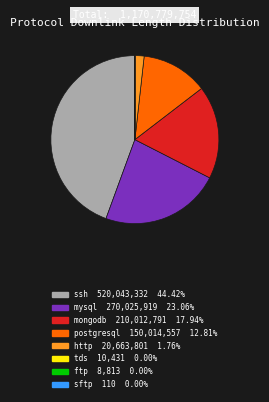

Is there a majority slice in this chart?

No